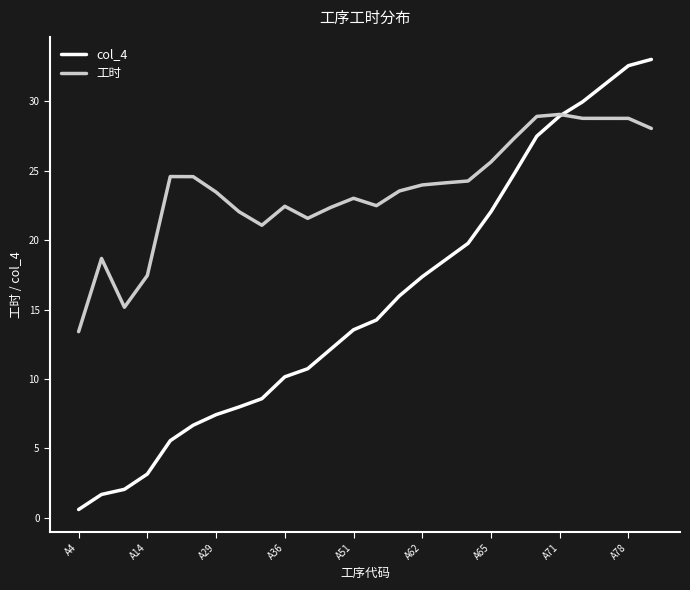

Which series has the largest total across all categories?

工时